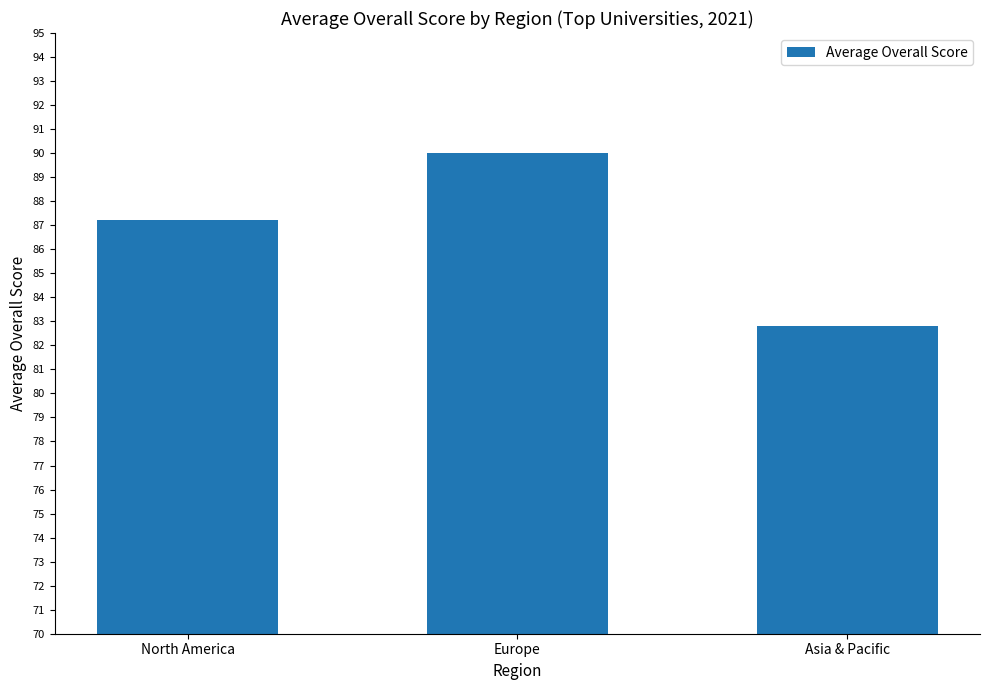

Is it true that the value at Europe is 56.1?

False